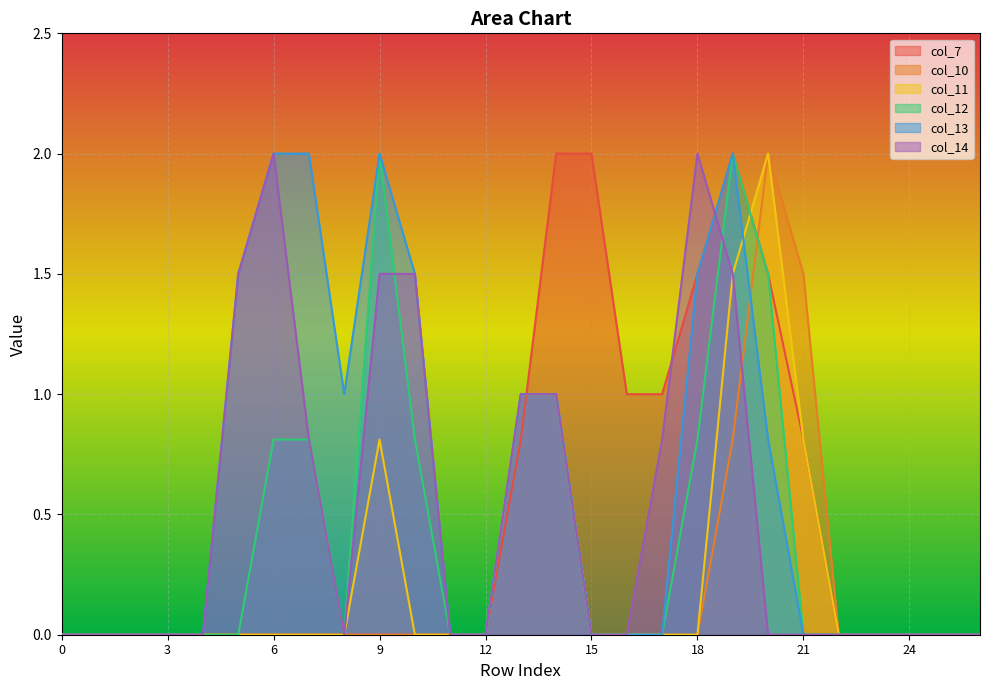

What is the spread (max minus min) of values at 18?

2.0